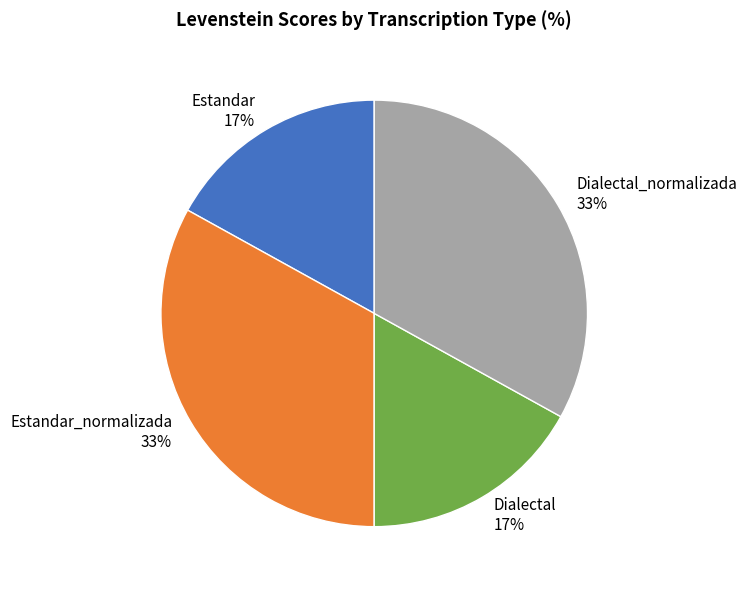

To the nearest percent, what portion does Estandar_normalizada represent?

33%